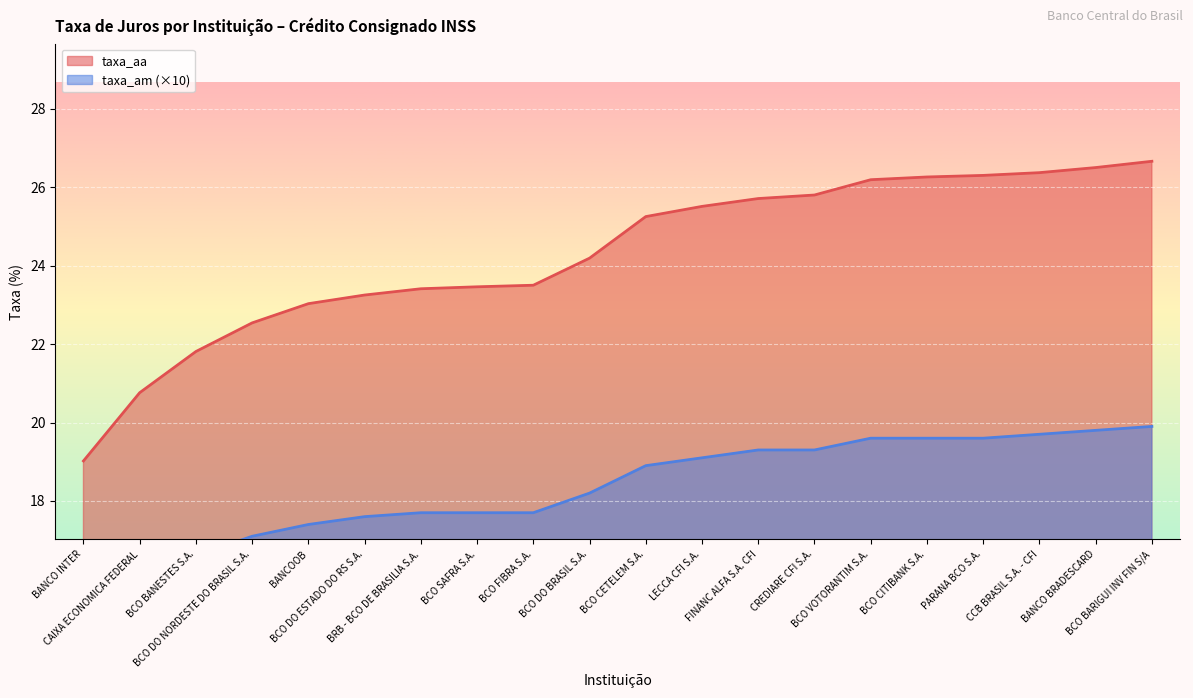

Which category has the highest value across all series?

BCO BARIGUI INV FIN S/A